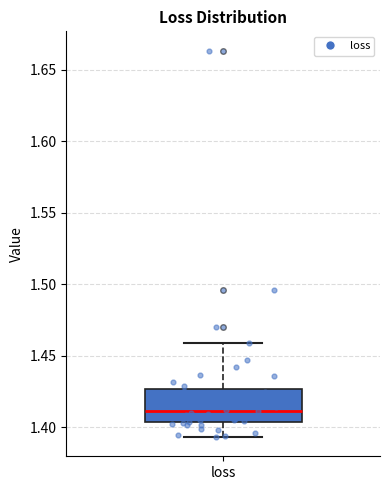

Transcribe this box plot: give where the median line is, the range the box spans, and where the two whiskers end, as read against the y-axis. The values are not printed on the chart, so give them approximately, as read against the axis.

median 1.410, box 1.405 to 1.425, whiskers 1.395 to 1.460